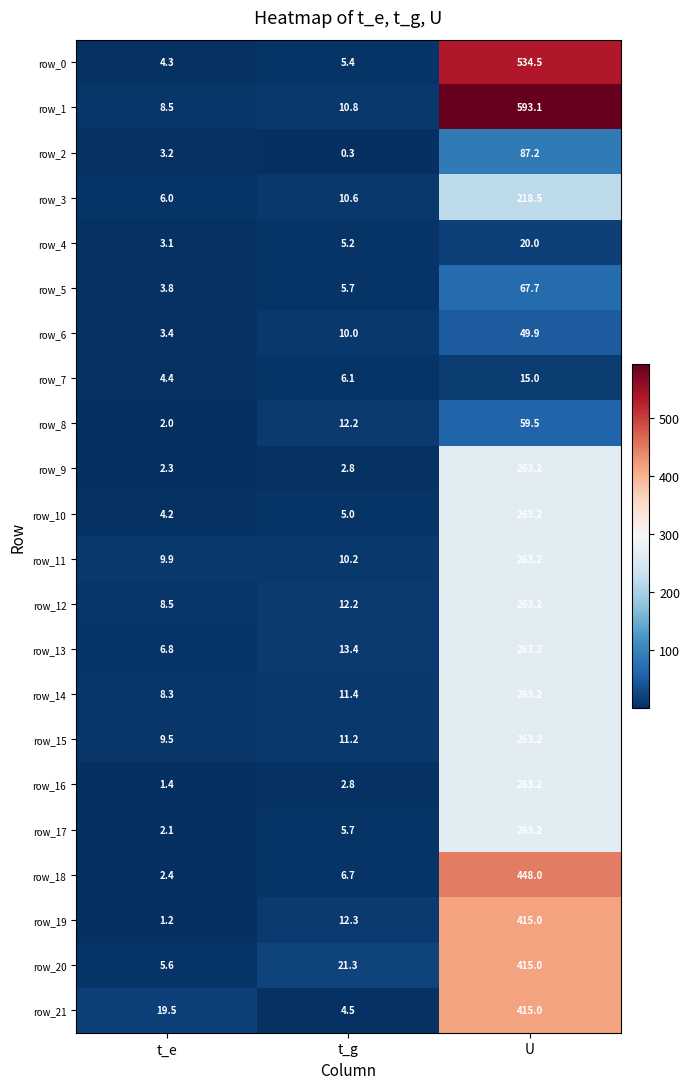

Which series has the widest spread of values?

row_1